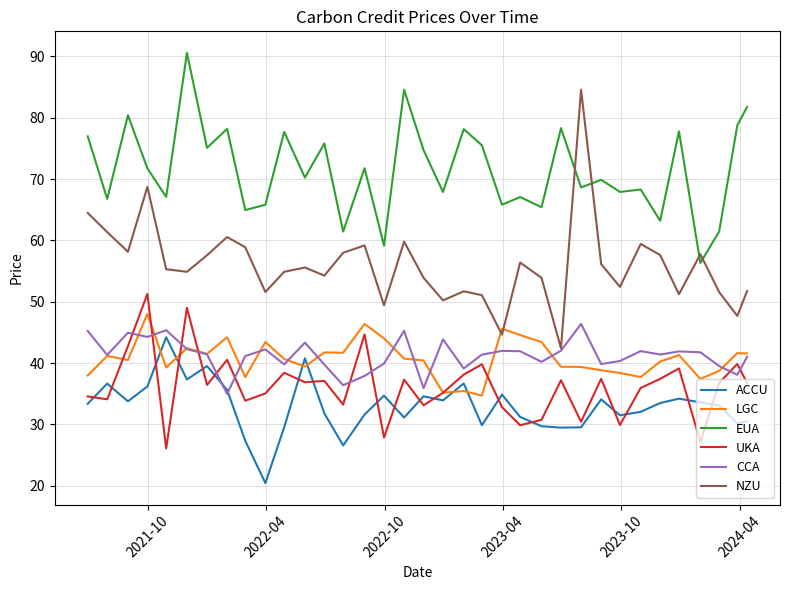

In NZU, how many points are lower than both neighbors (excluding endpoints)?

11